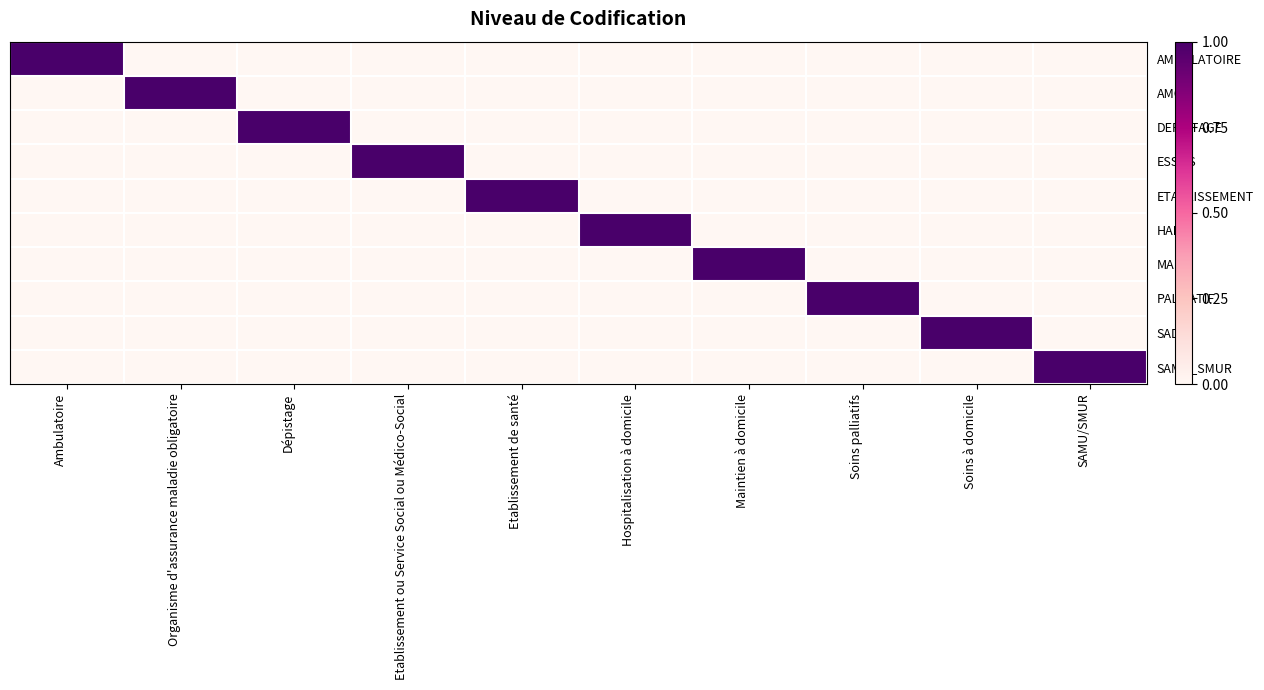

Between Etablissement de santé and Hospitalisation à domicile, which series saw the biggest shift?

ETABLISSEMENT